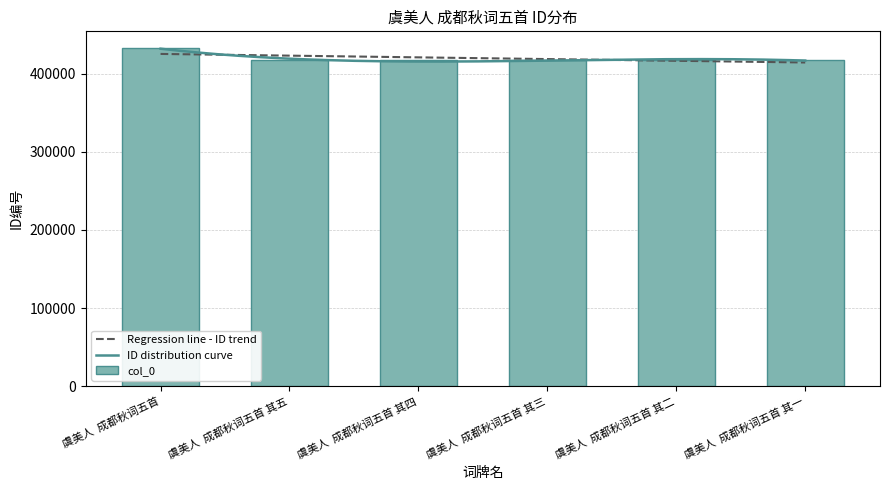

What position from the left is 虞美人  成都秋词五首?

1